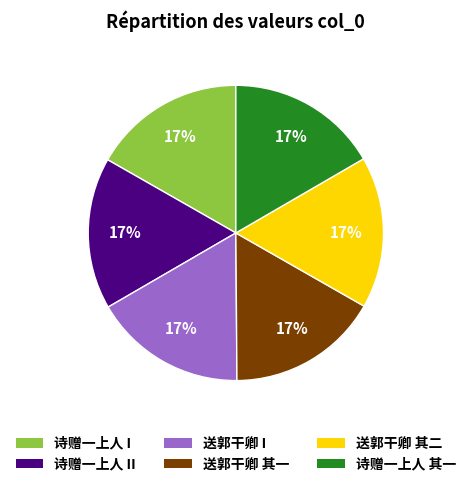

Count the number of slices in the pie.

6